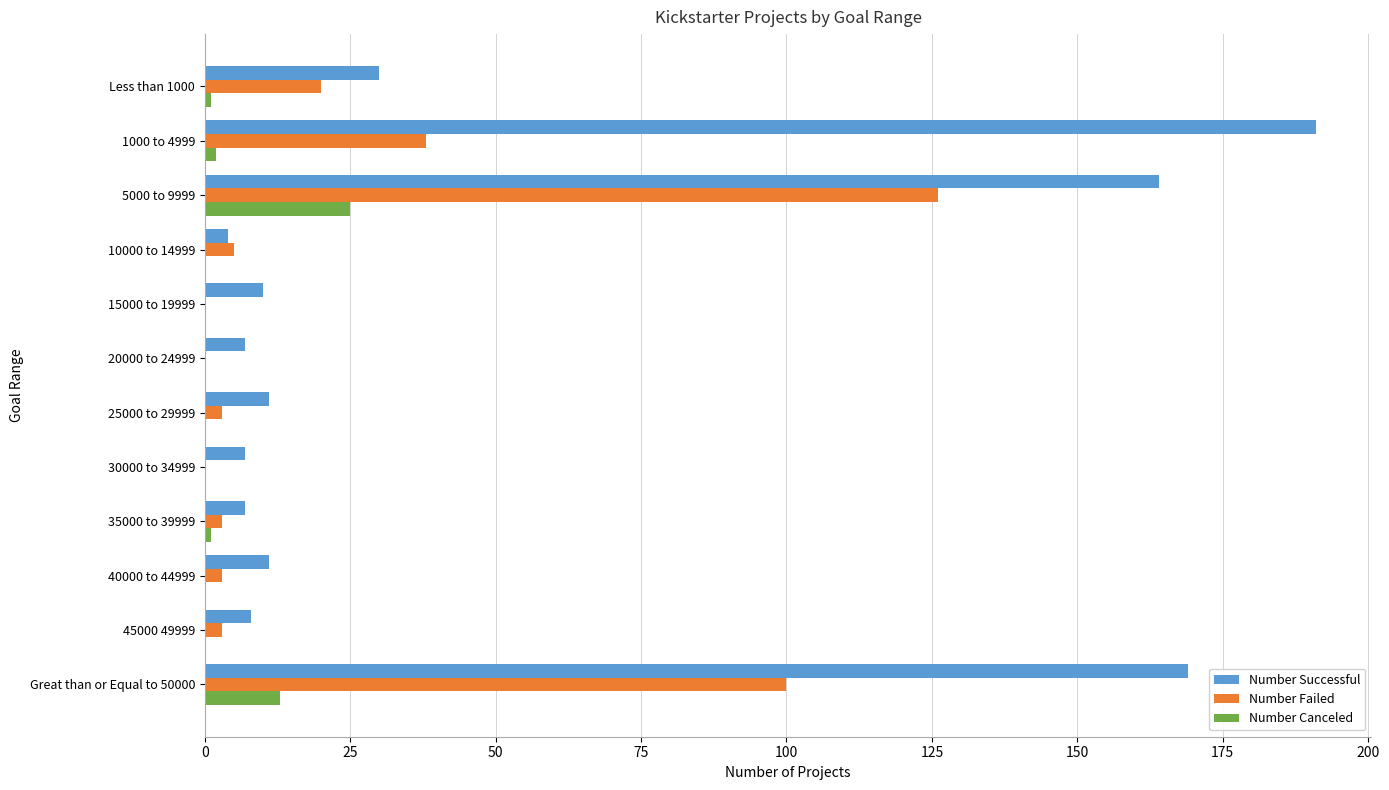

Count the number of data series in this chart.

3